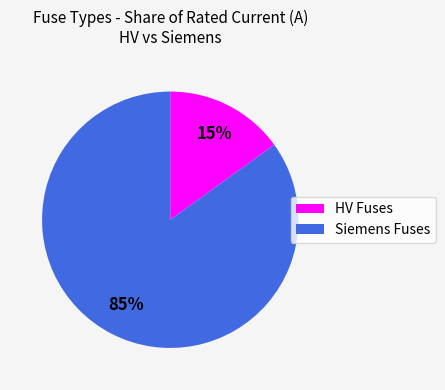

True or false: HV Fuses accounts for 15% of the total.

True